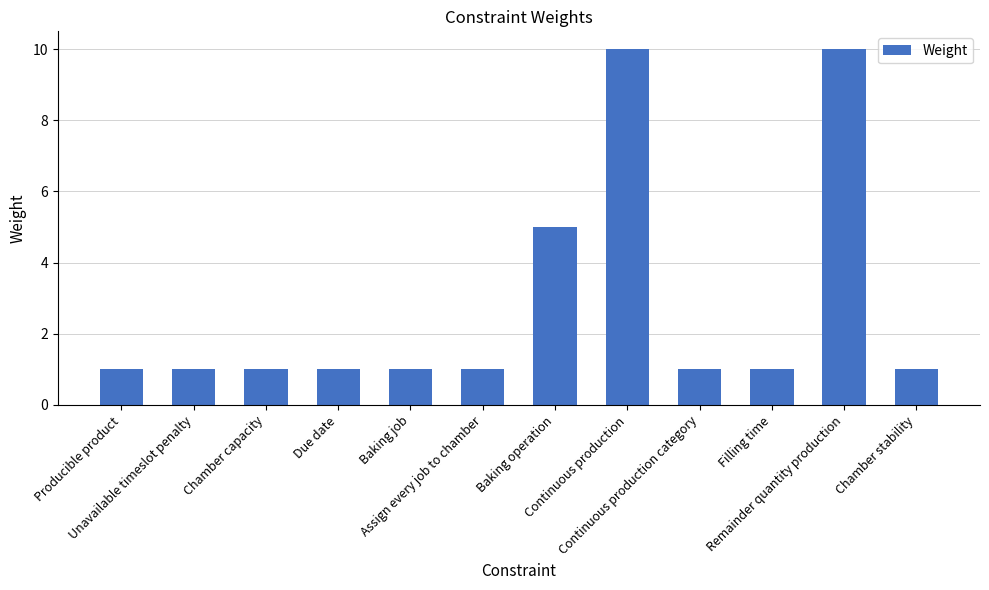

Reading left to right, transcribe all the data shown in this chart.

1	1	1	1	1	1	5	10	1	1	10	1